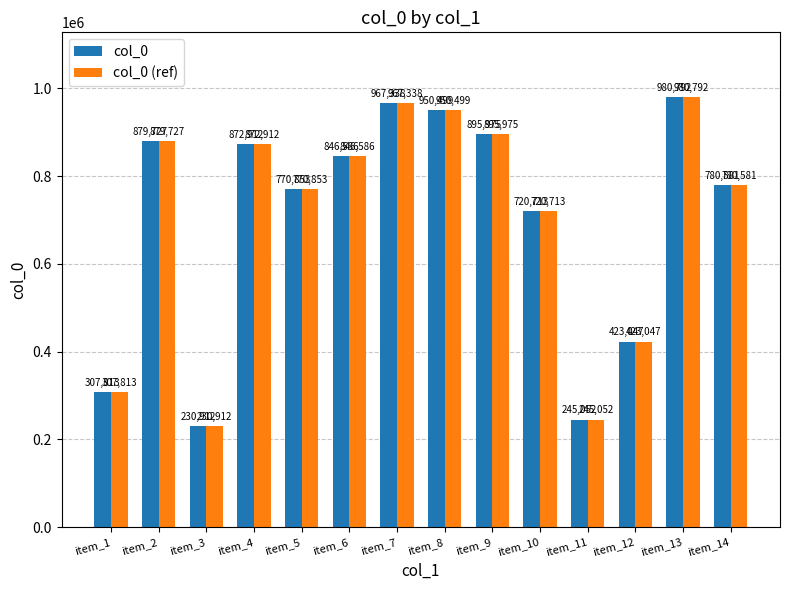

What is the total value across all series at item_13?

1961584